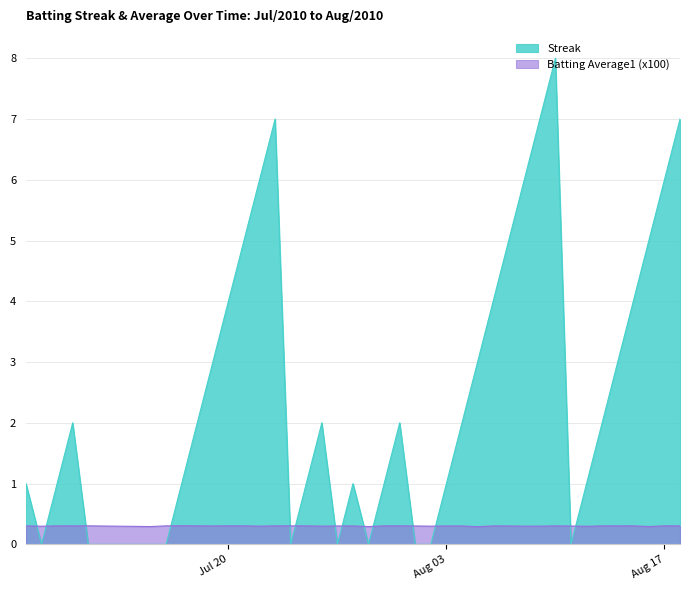

At which category is the sum across all series the highest?

2010-08-10